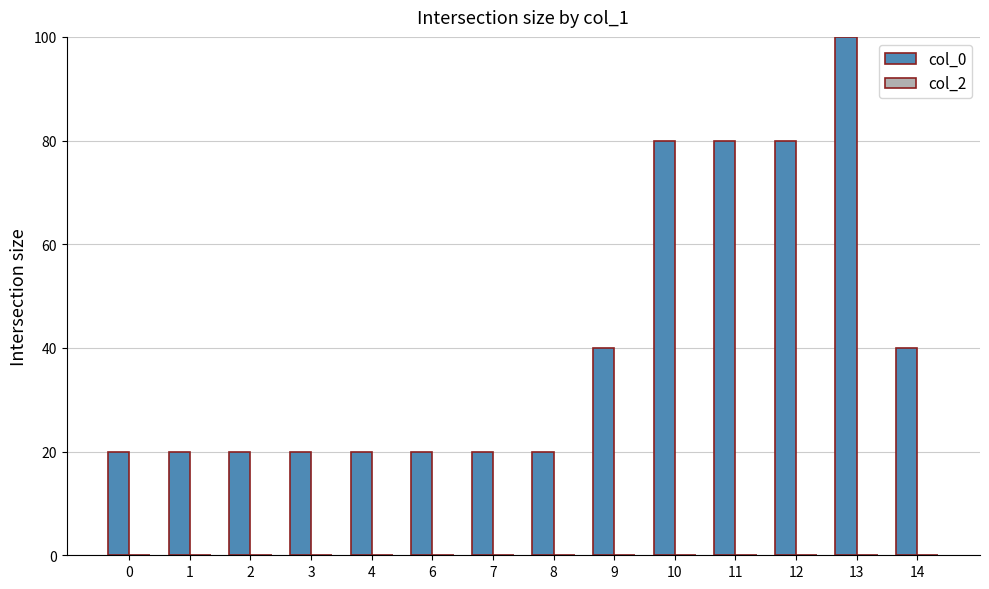

What is the difference between the maximum and minimum values?

80